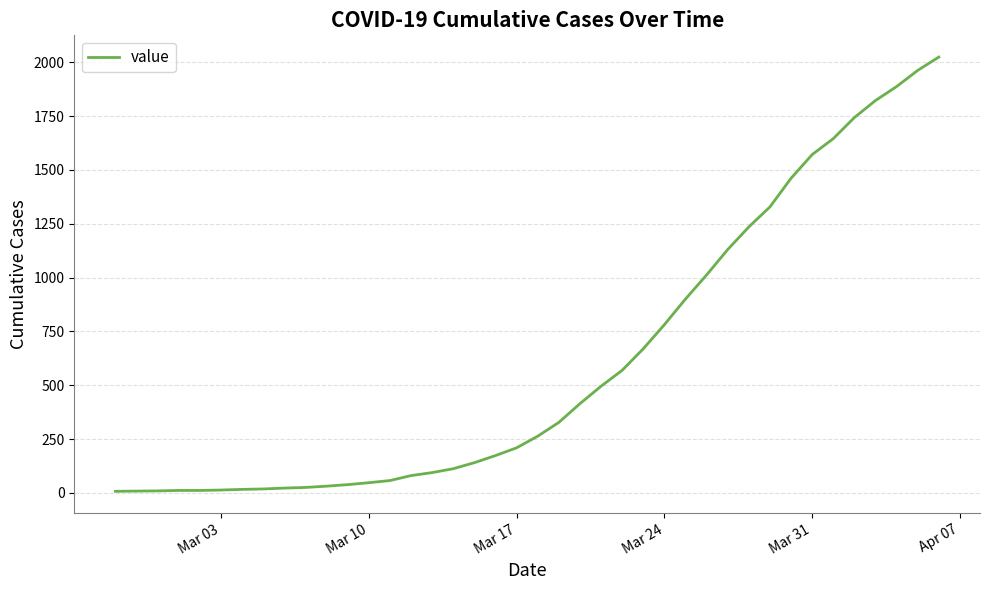

What is the maximum value shown in the chart?

2024